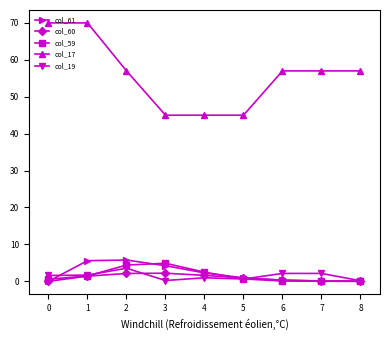

List the series in order of their peak value, lowest first.

col_60, col_19, col_59, col_61, col_17